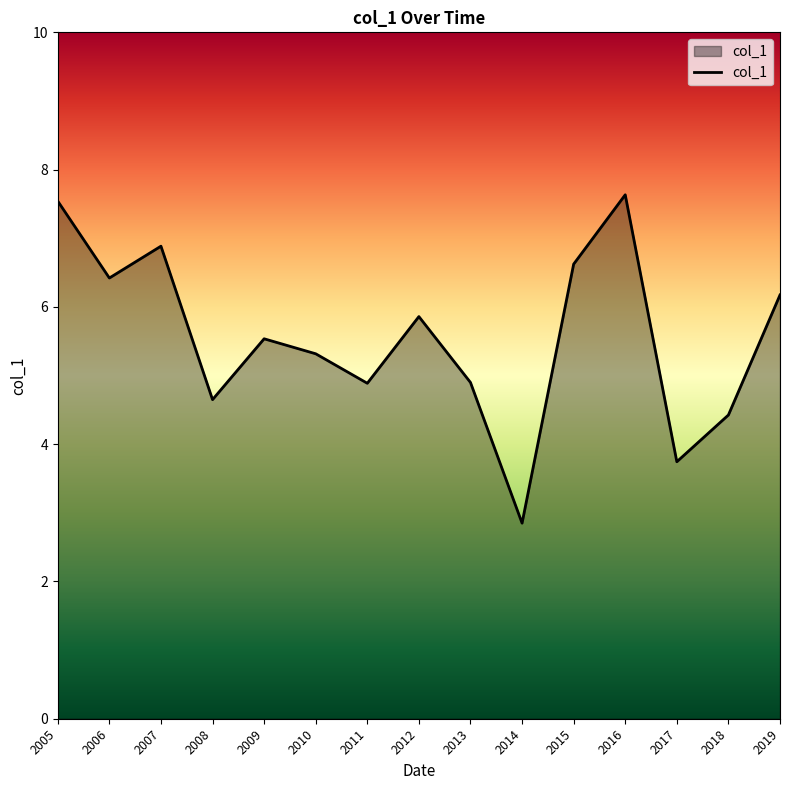

What is the difference between the values at 2009 and 2017?

1.8